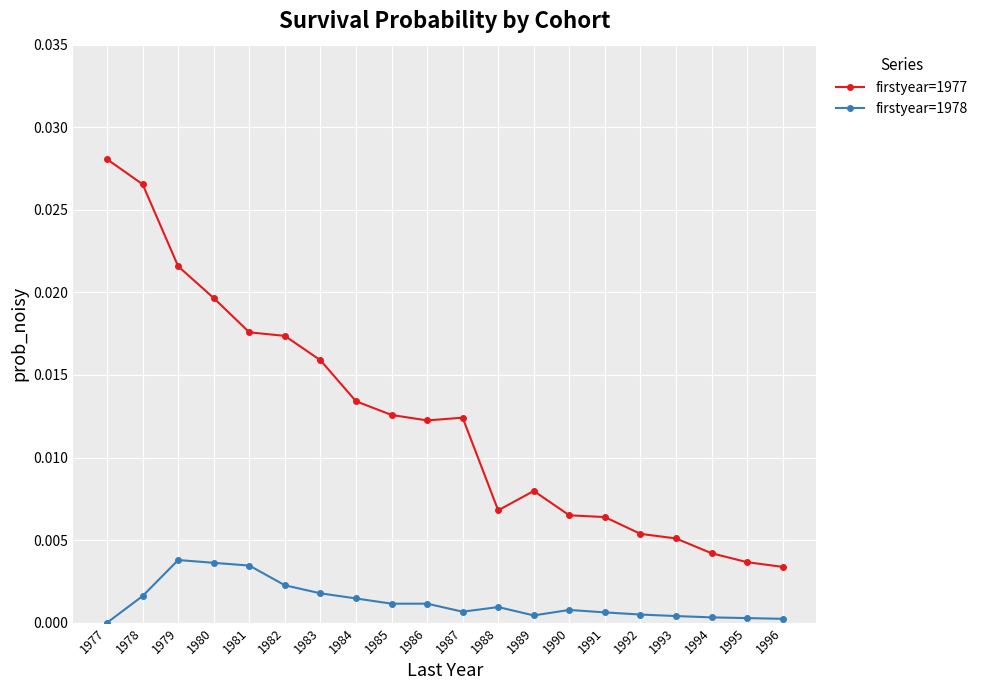

True or false: firstyear=1977 has more than 0 points higher than both neighbors.

True